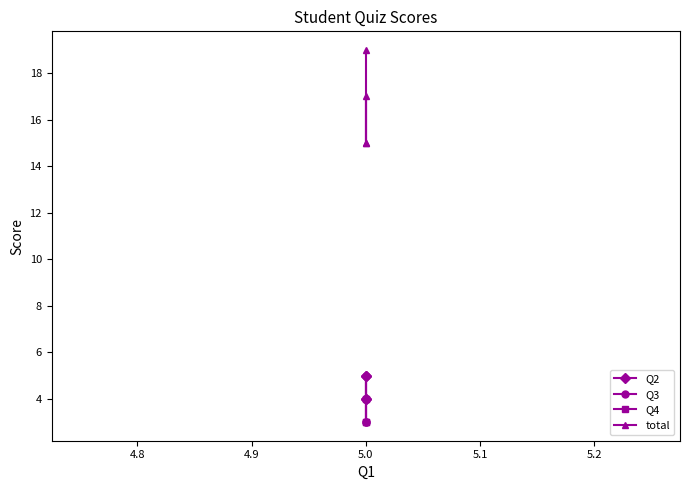

At how many categories does at least one series exceed 10?

4